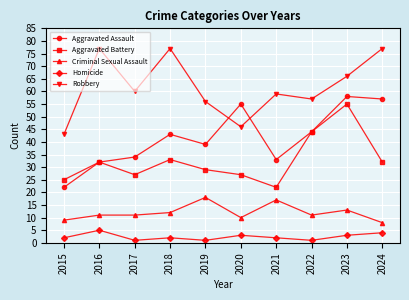

The value of Criminal Sexual Assault at 2020 is 10. True or false?

True